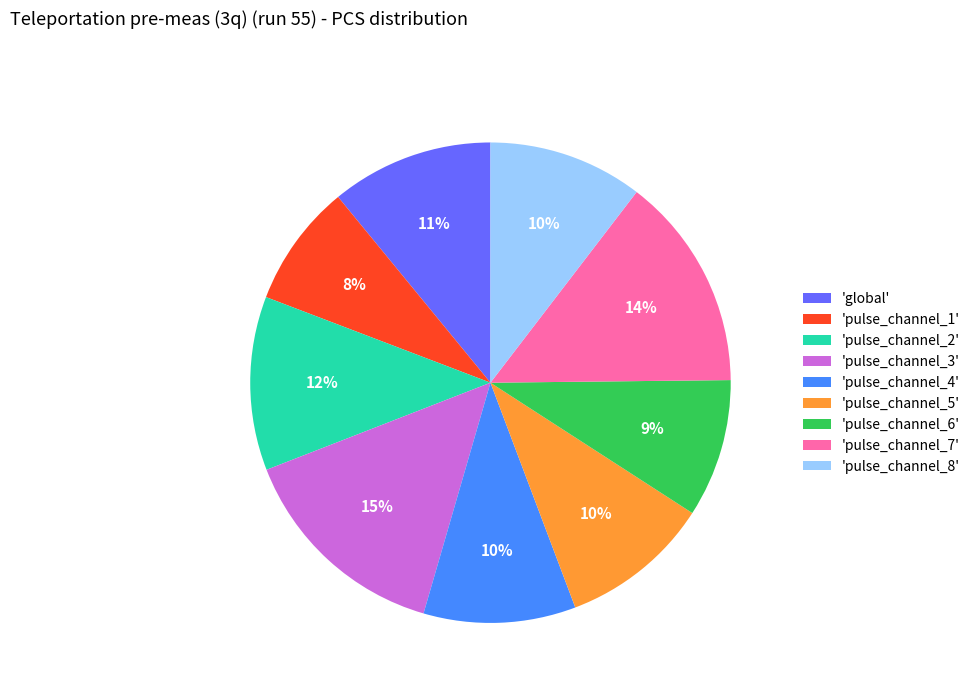

The 'pulse_channel_6' slice represents 9% of the pie. True or false?

True